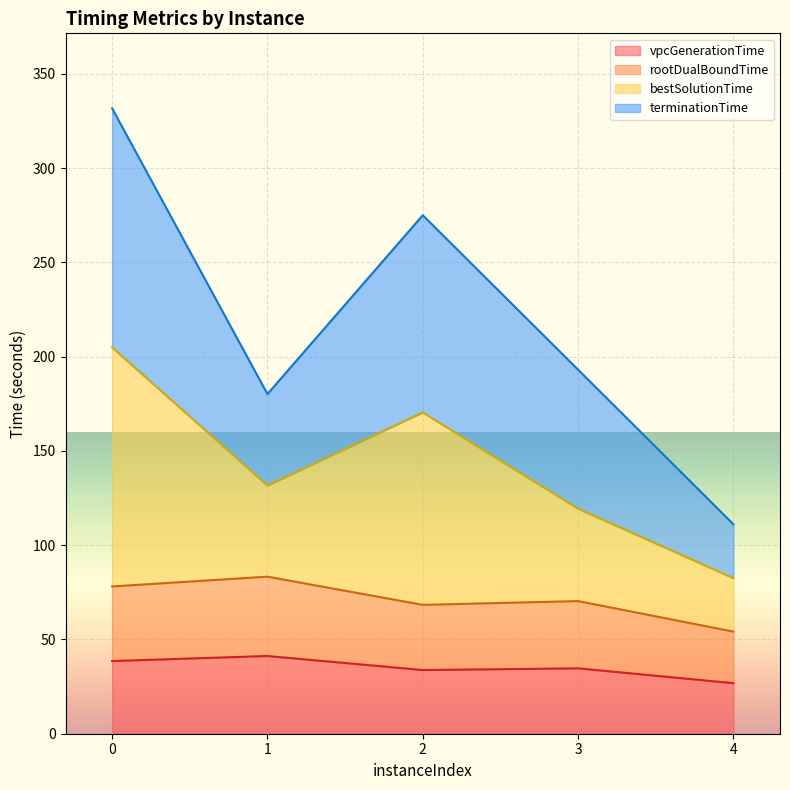

What are all the series names shown in the legend?

vpcGenerationTime, rootDualBoundTime, bestSolutionTime, terminationTime